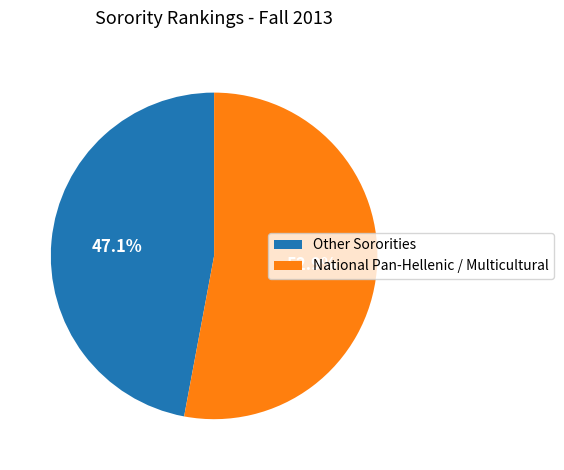

What portion of the pie excludes Other Sororities?

52.9%